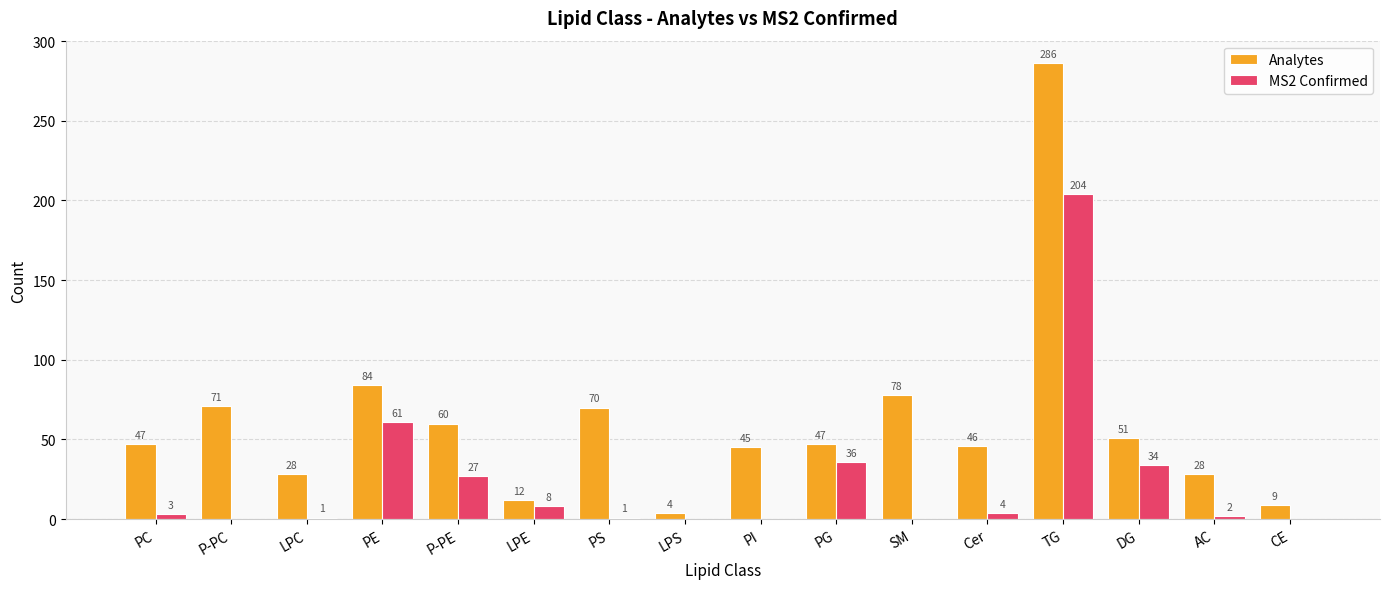

What are all the series names shown in the legend?

Analytes, MS2 Confirmed